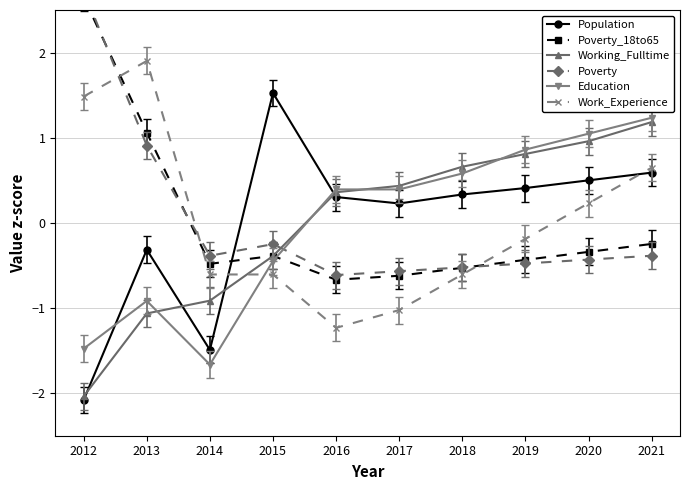

How many lines are shown in the chart?

6